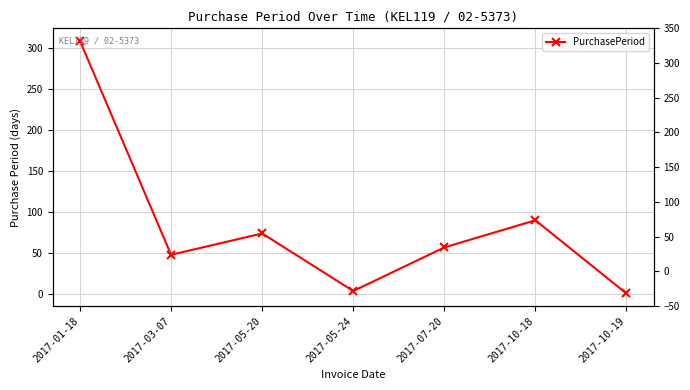

How many values exceed 57?

3